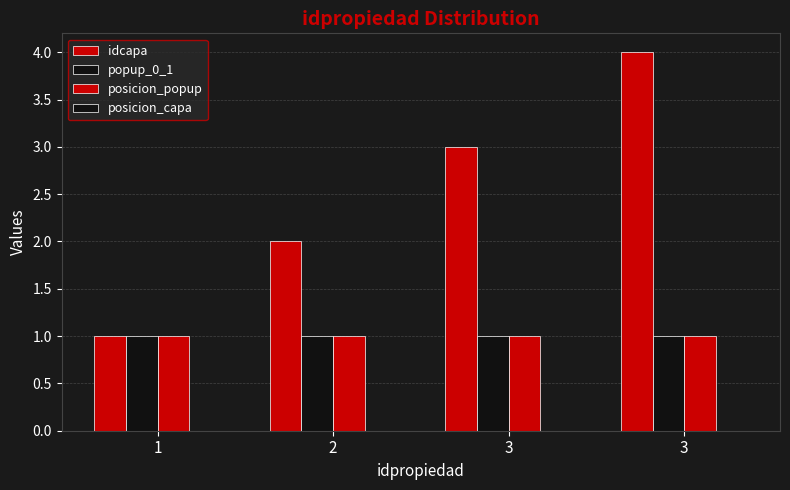

Which category has the lowest value in the posicion_popup series?

1